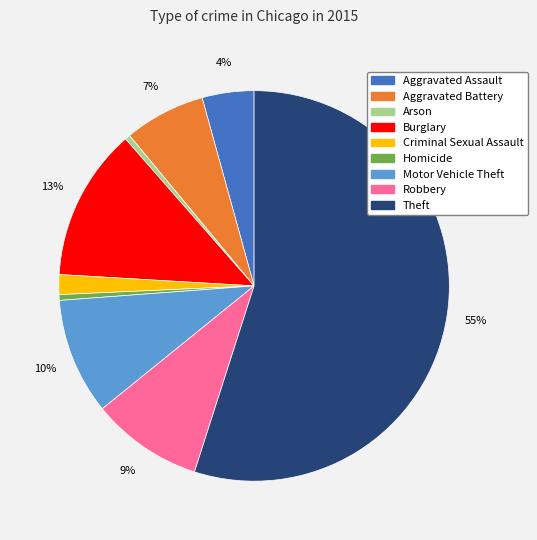

What is the ratio of the value at Burglary to the value at Homicide?

26.6